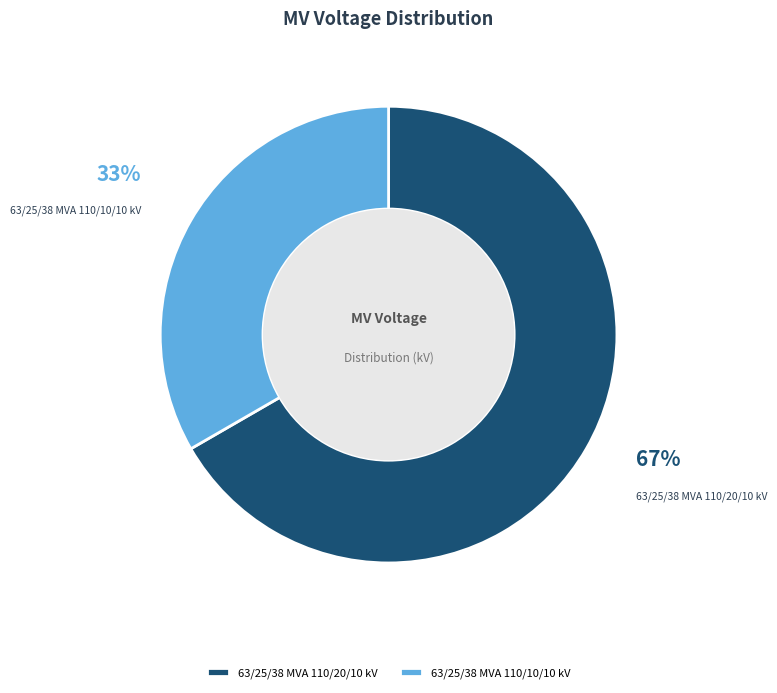

How many segments does this pie chart have?

2